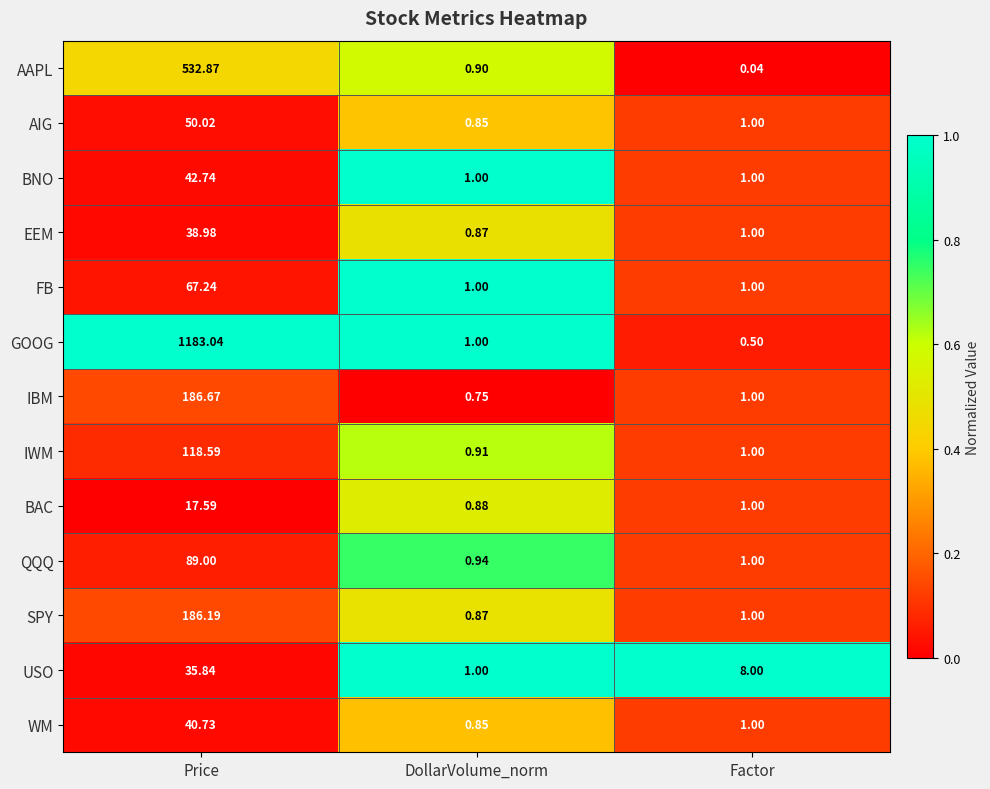

At how many categories does at least one series exceed 0?

3